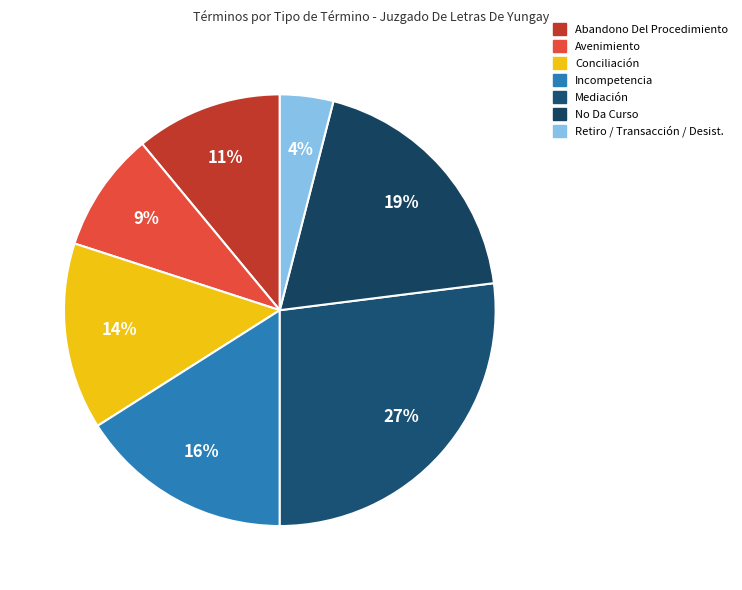

Which slice is the smallest?

Retiro / Transacción / Desist.